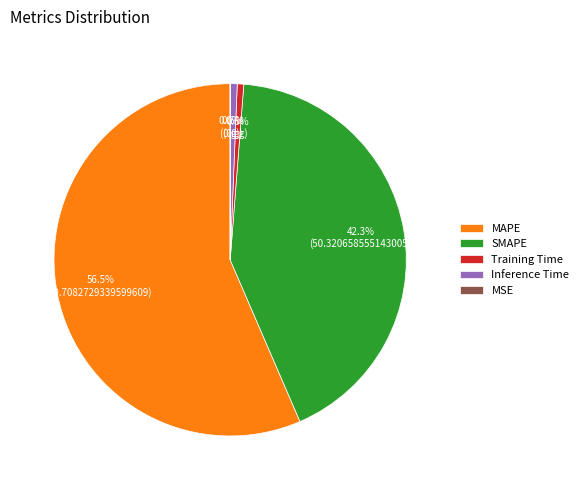

What percentage is the Training Time slice, to the nearest percent?

1%